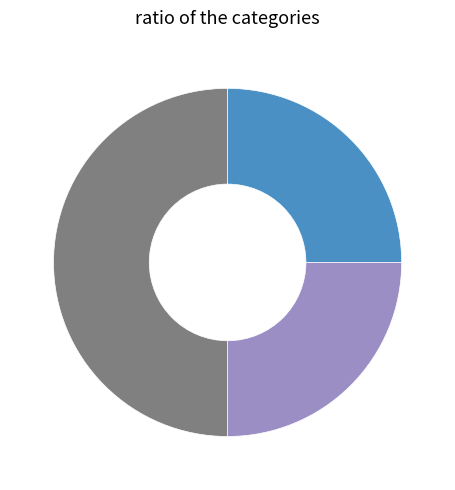

Which slice is the largest?

Robbery